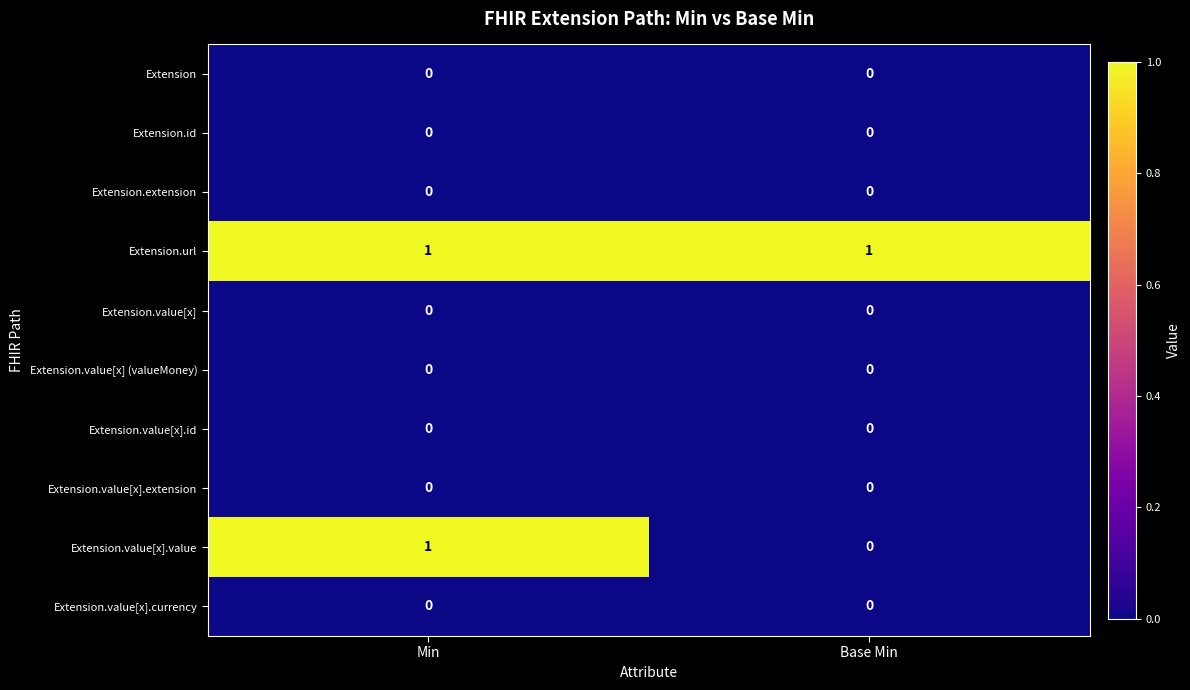

Reading right to left, what are all the values shown in this chart?

Extension: Base Min=0	Min=0
Extension.id: Base Min=0	Min=0
Extension.extension: Base Min=0	Min=0
Extension.url: Base Min=1	Min=1
Extension.value[x]: Base Min=0	Min=0
Extension.value[x] (valueMoney): Base Min=0	Min=0
Extension.value[x].id: Base Min=0	Min=0
Extension.value[x].extension: Base Min=0	Min=0
Extension.value[x].value: Base Min=0	Min=1
Extension.value[x].currency: Base Min=0	Min=0